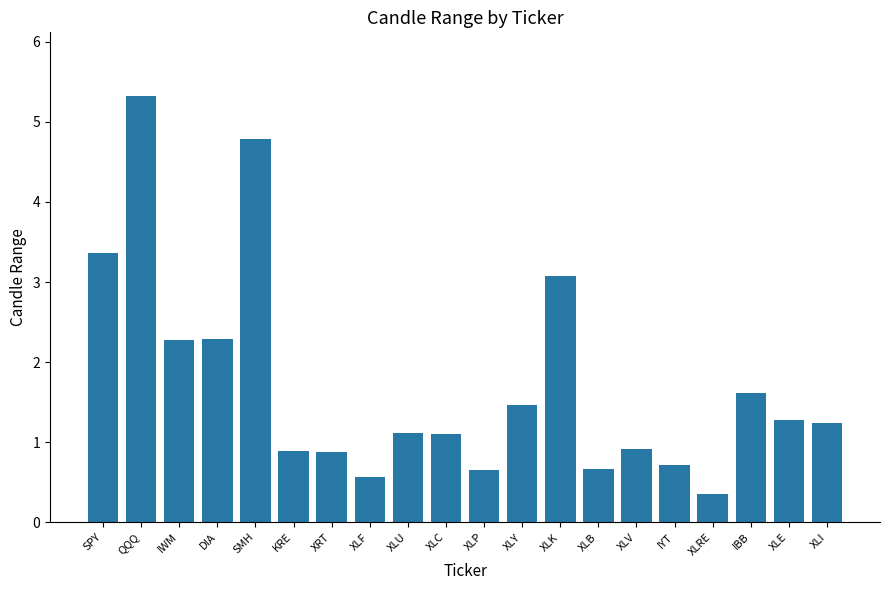

At which label does the data first exceed 1?

SPY